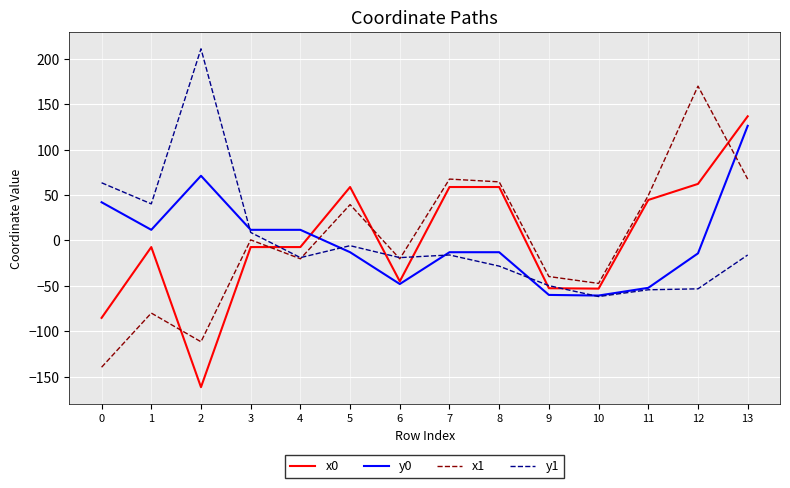

True or false: y0 has a value of -52.3 at 11.

True